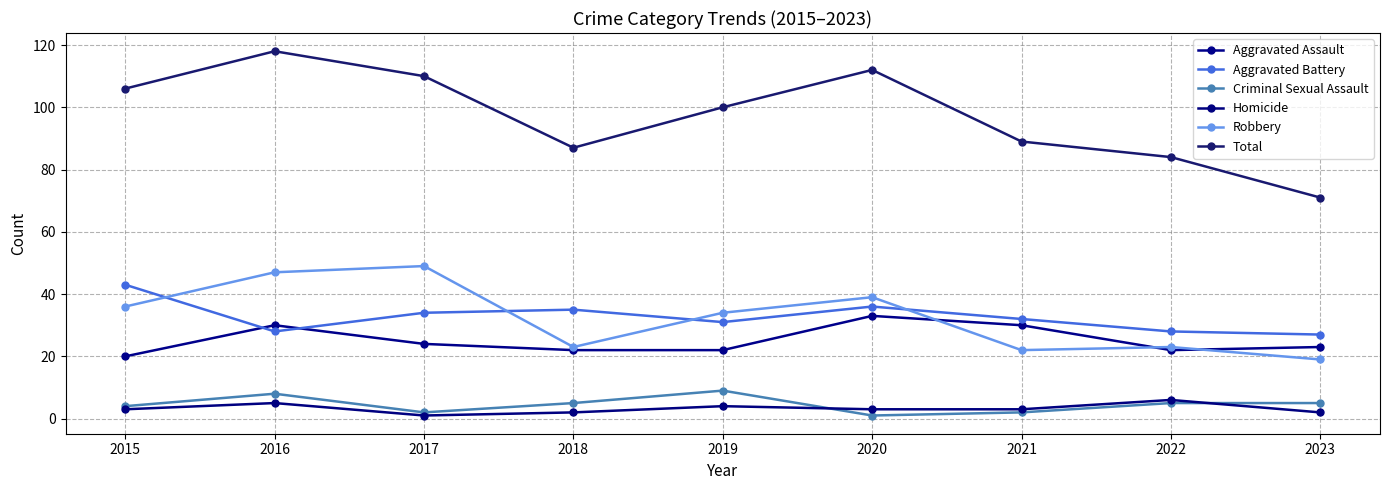

True or false: Aggravated Assault and Criminal Sexual Assault intersect in this chart.

False